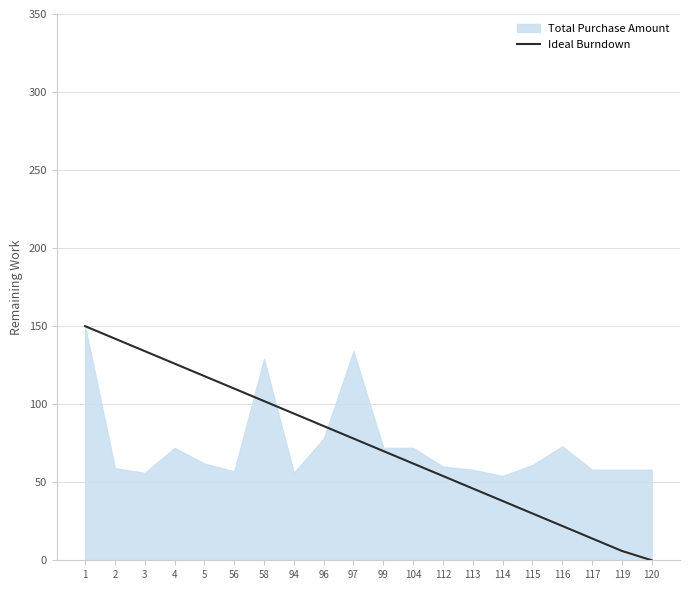

True or false: the data has more than 1 interior local peaks.

False